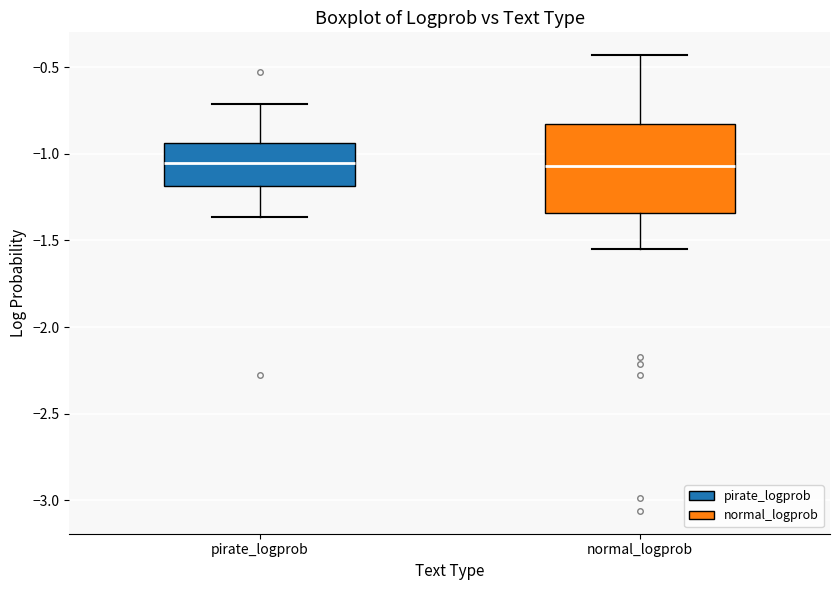

Comparing the boxes themselves (not the whiskers), which one is the tallest?

normal_logprob